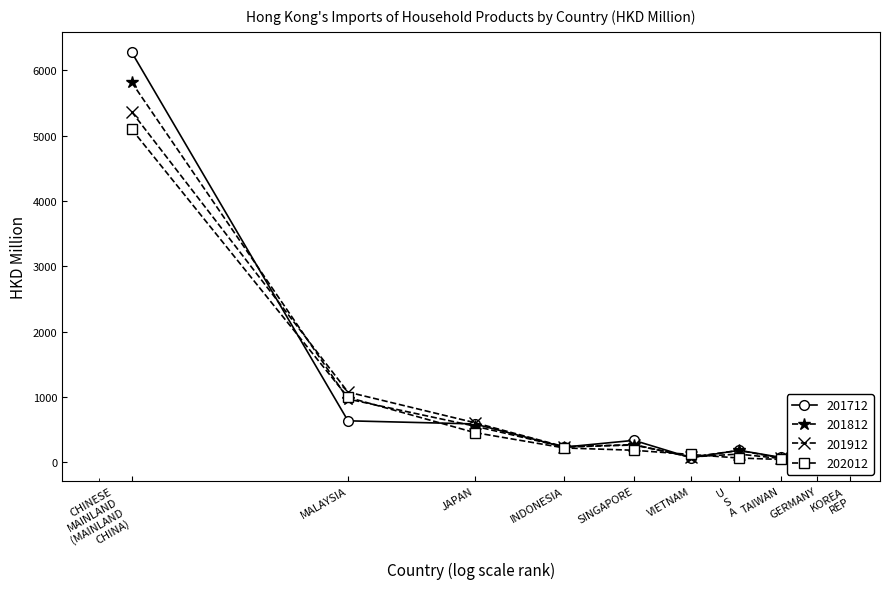

Where do 202012 and 201912 first cross each other?

SINGAPORE and VIETNAM